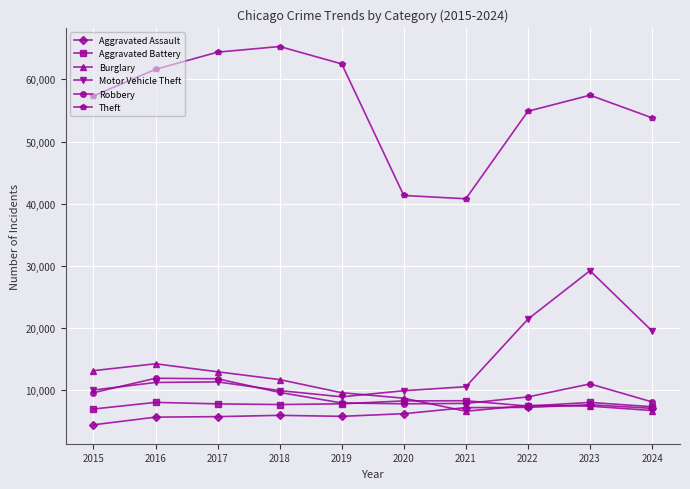

True or false: Robbery and Theft intersect in this chart.

False